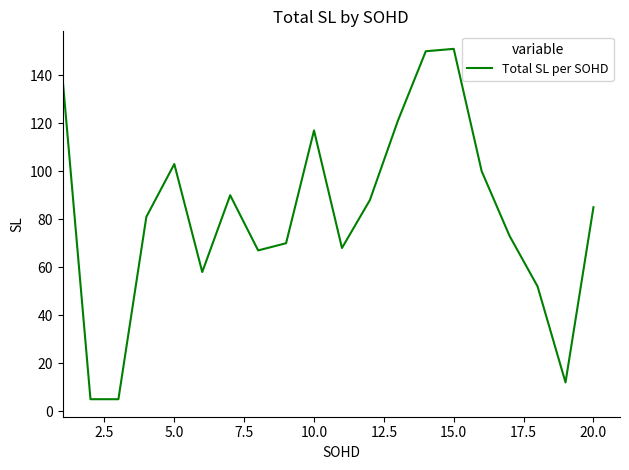

What is the maximum value shown in the chart?

151